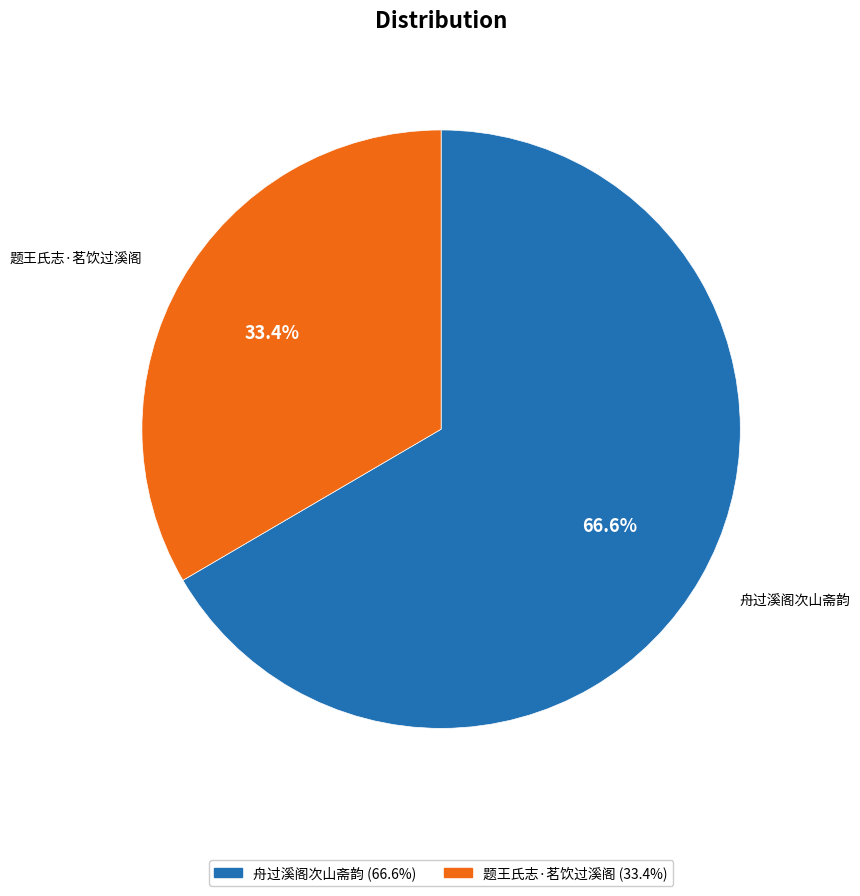

To the nearest percent, what is the combined percentage of 题王氏志·茗饮过溪阁 and 舟过溪阁次山斋韵?

100%